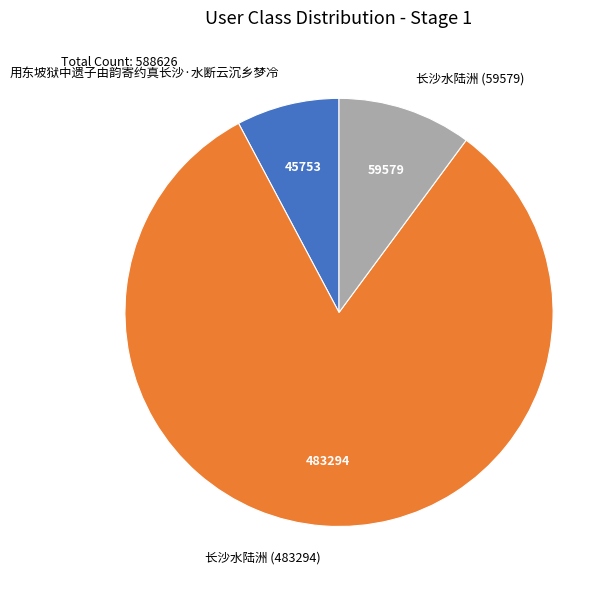

Does 长沙水陆洲 (483294) represent more than half of the total?

Yes